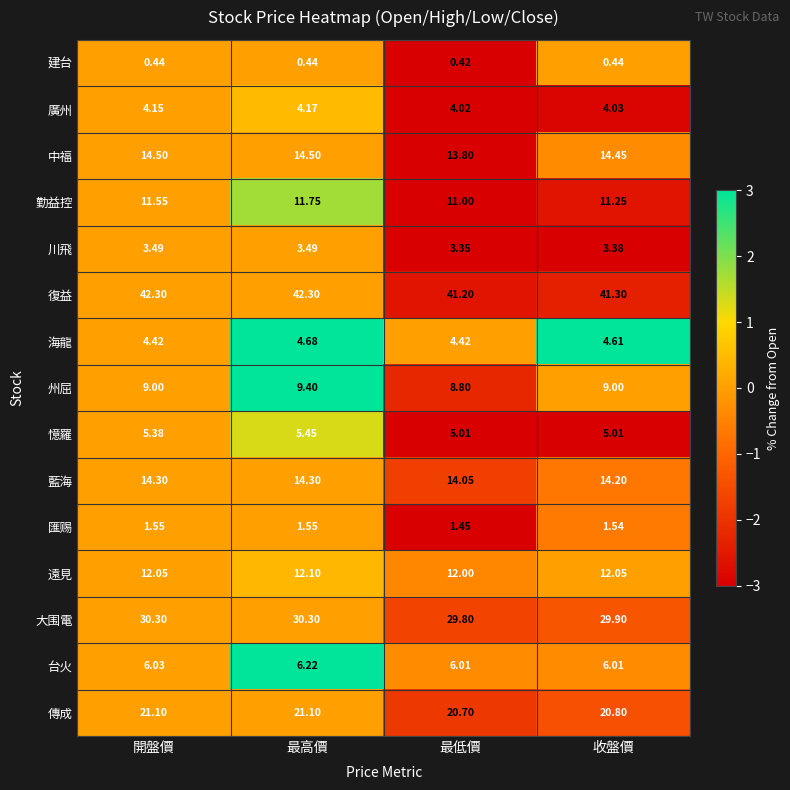

At which category is the sum across all series the highest?

最高價